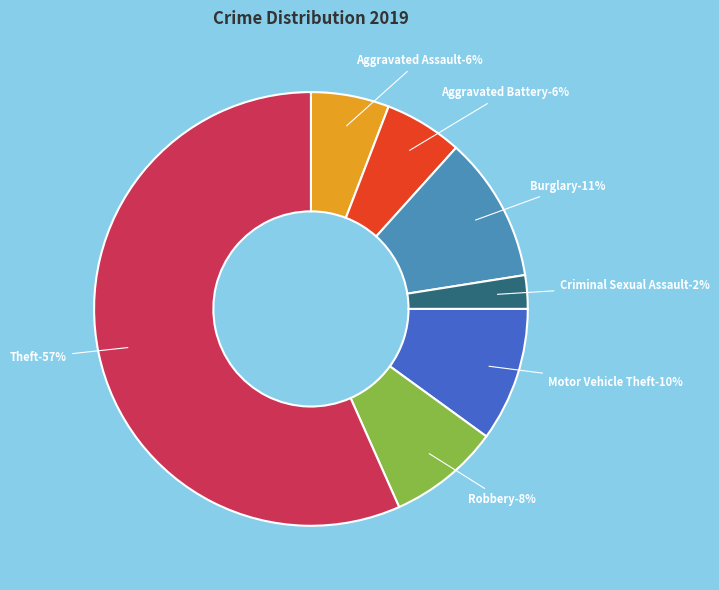

How many segments does this pie chart have?

7